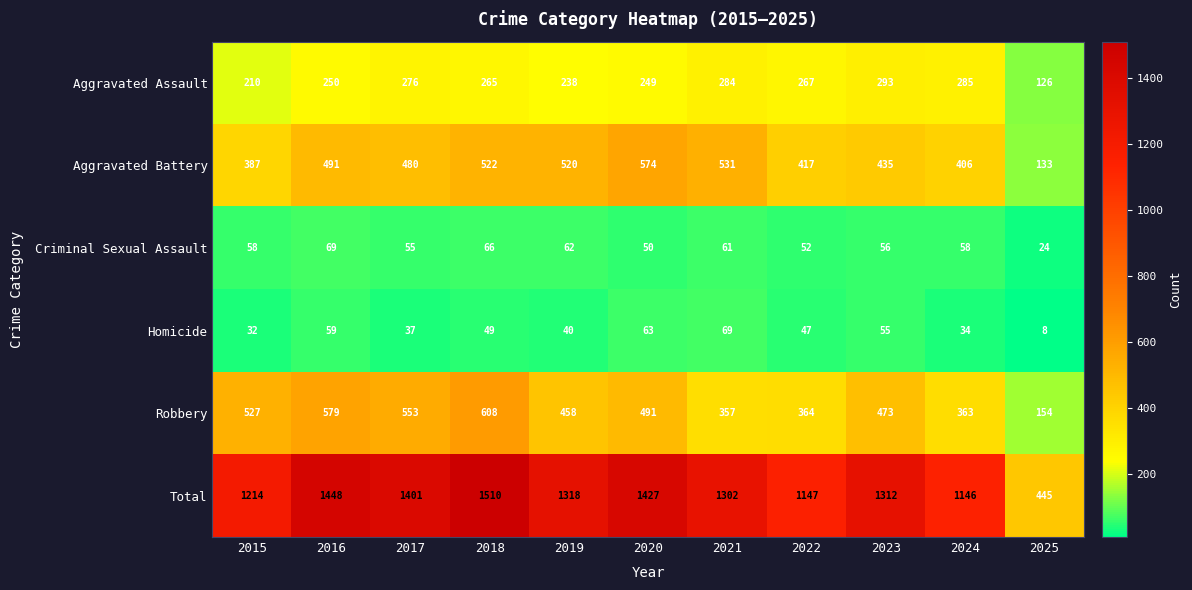

At which label is Homicide closest to 38?

2017